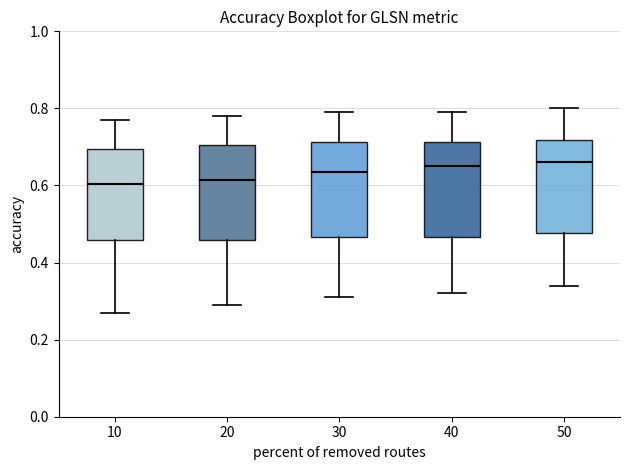

Reading left to right, transcribe this box plot: for each box, give where its median line is, the range the box spans, and where its two whiskers end, as read against the y-axis. The values are not printed on the chart, so give them approximately, as read against the axis.

10: median 0.60, box 0.46 to 0.70, whiskers 0.28 to 0.78
20: median 0.62, box 0.46 to 0.70, whiskers 0.30 to 0.78
30: median 0.64, box 0.46 to 0.72, whiskers 0.32 to 0.80
40: median 0.66, box 0.46 to 0.72, whiskers 0.32 to 0.80
50: median 0.66, box 0.48 to 0.72, whiskers 0.34 to 0.80